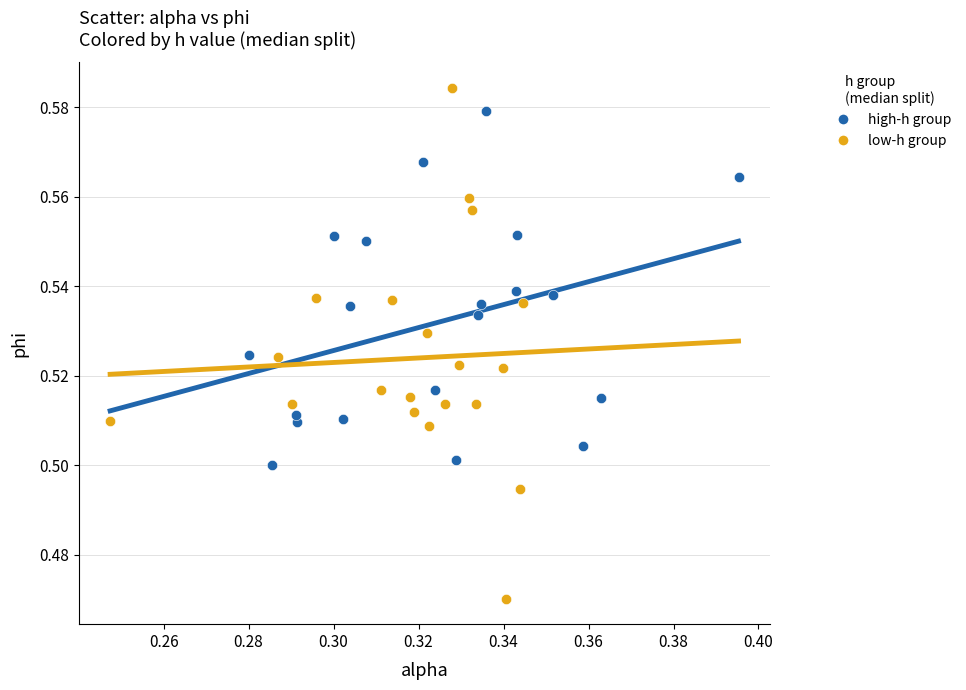

Which series reaches the minimum Y coordinate?

low-h group